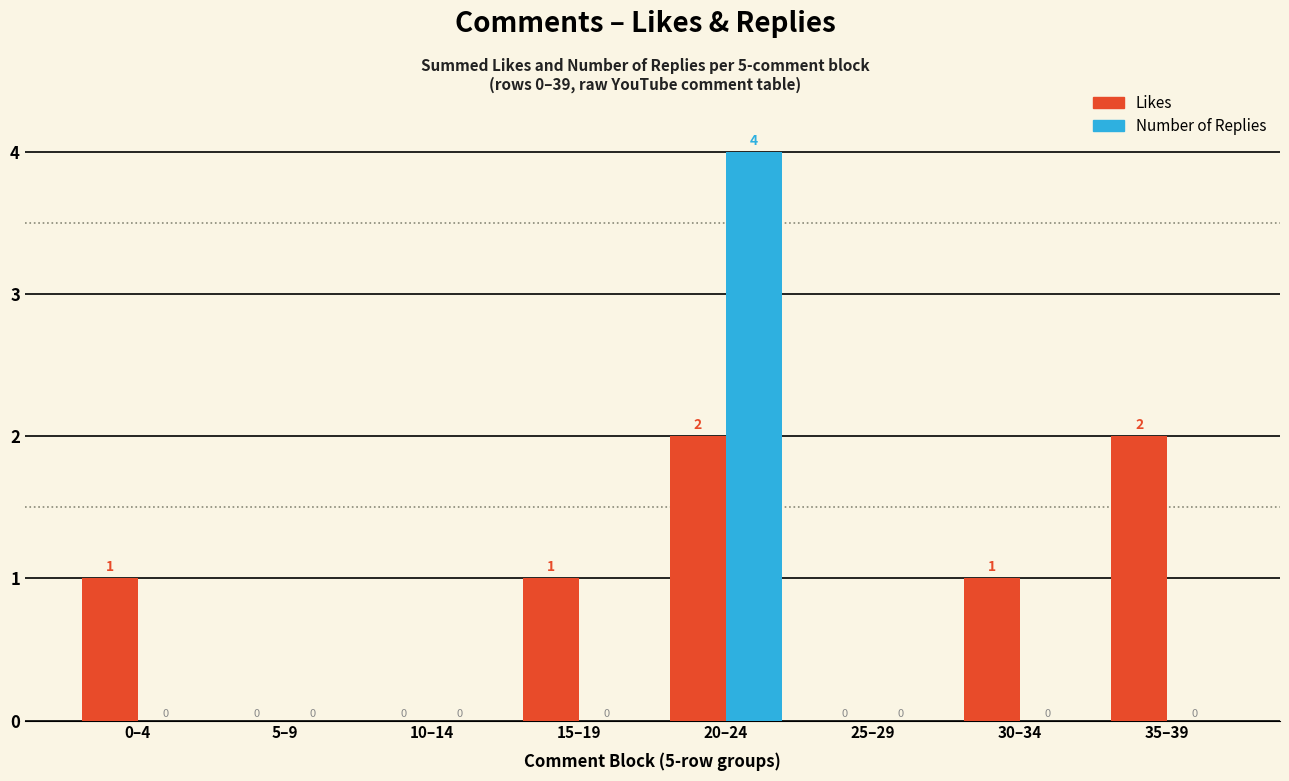

At which category is the sum across all series the highest?

20–24